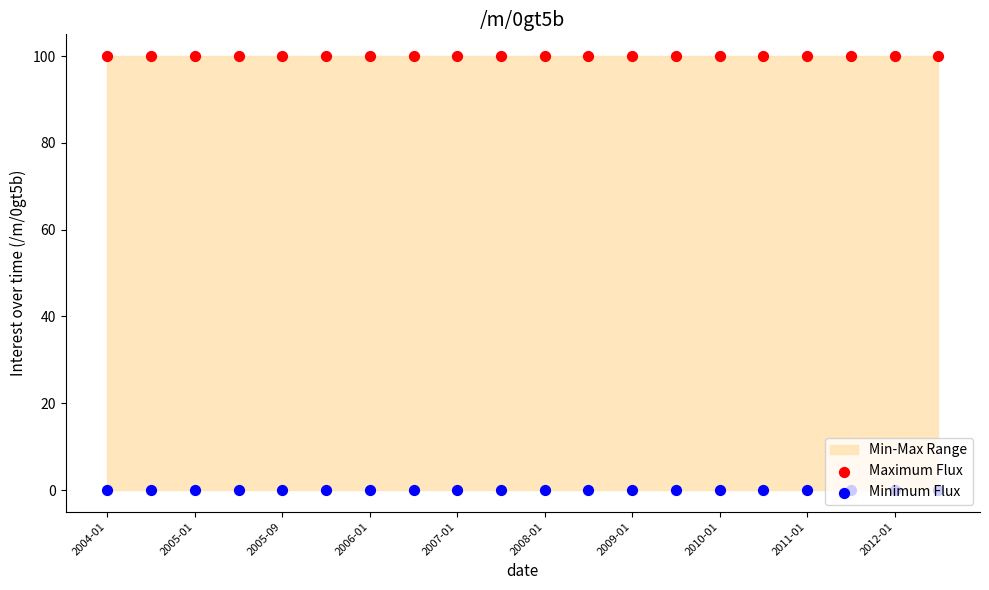

Which series has the largest total across all categories?

Maximum Flux